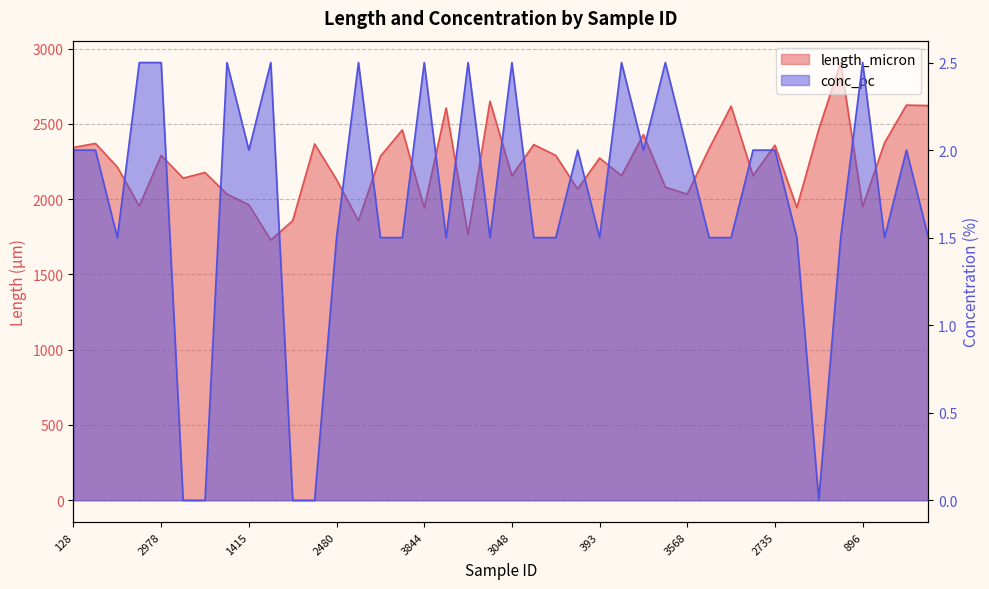

How many lines are shown in the chart?

2